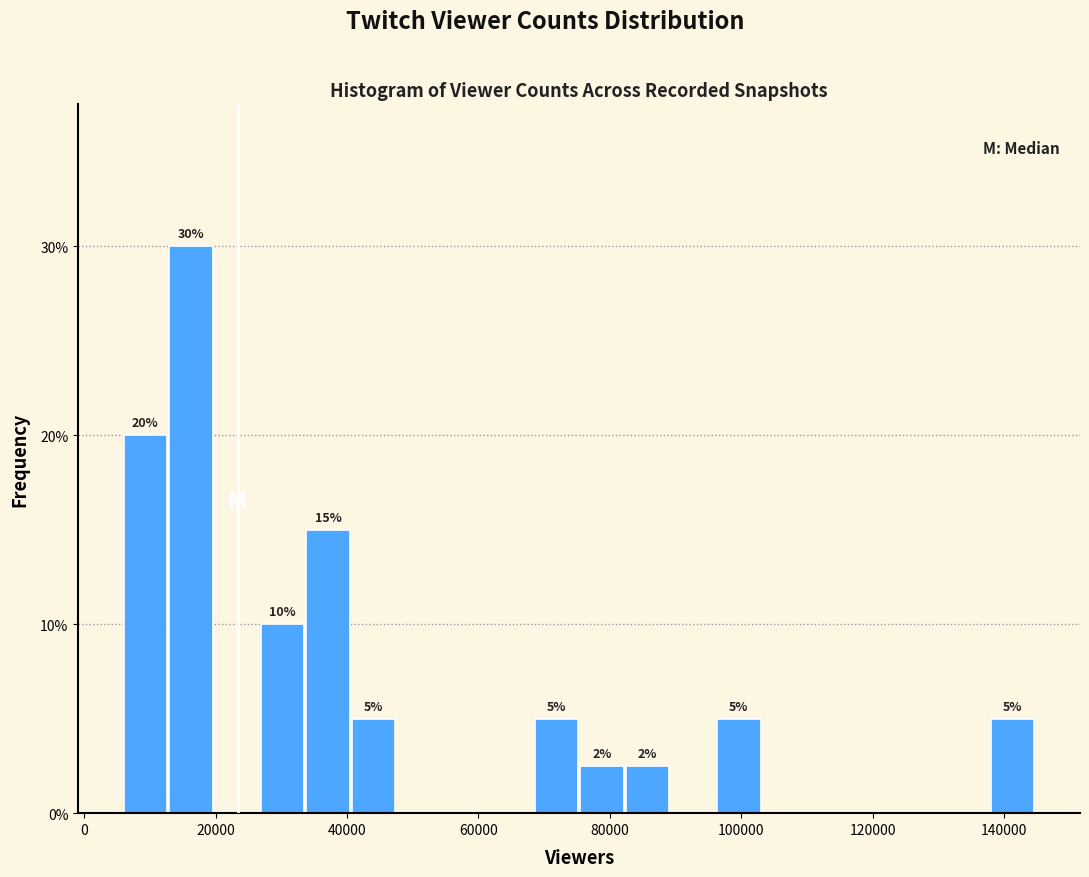

Read against the x-axis, roughly where is the centre of the tallest bar?

16000